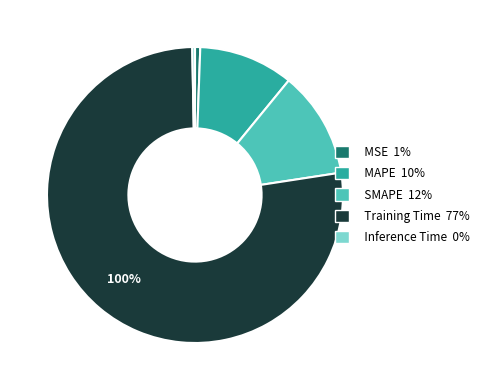

Which category has the smallest portion of the pie?

Inference Time